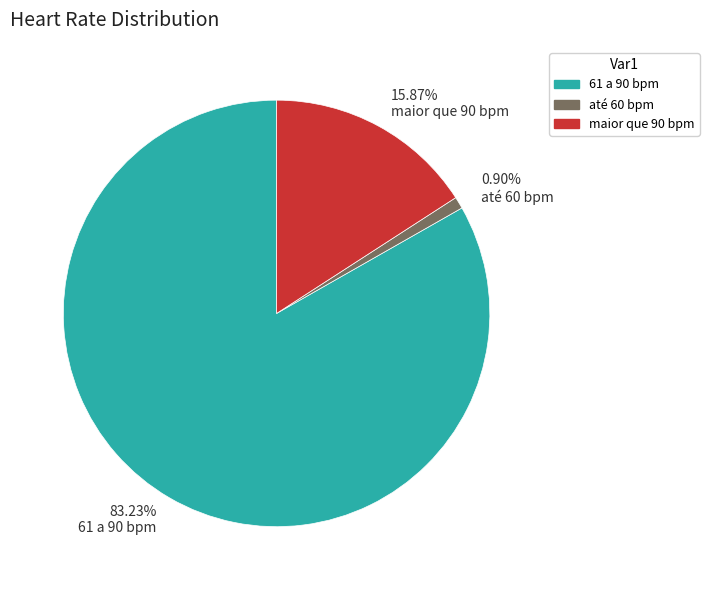

Combined, do 0.90% até 60 bpm and 15.87% maior que 90 bpm account for over 50%?

No